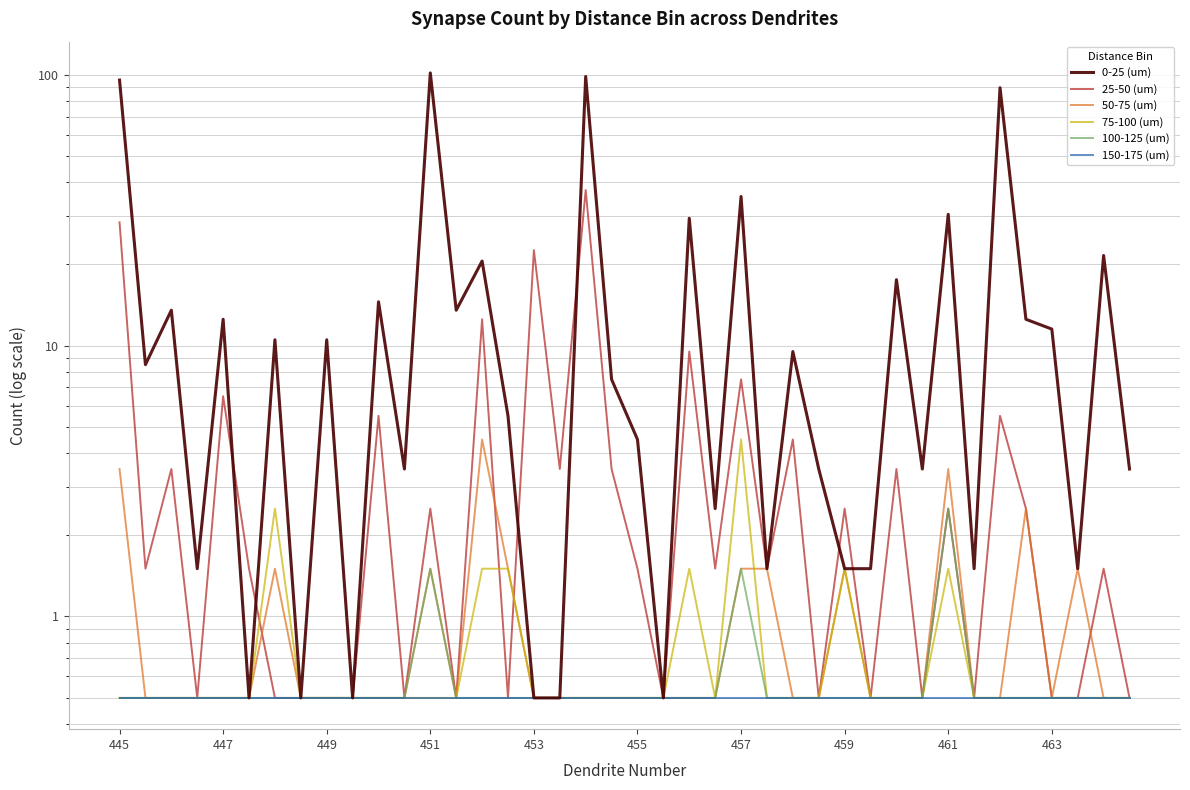

In 75-100 (um), how many points are lower than both neighbors (excluding endpoints)?

1